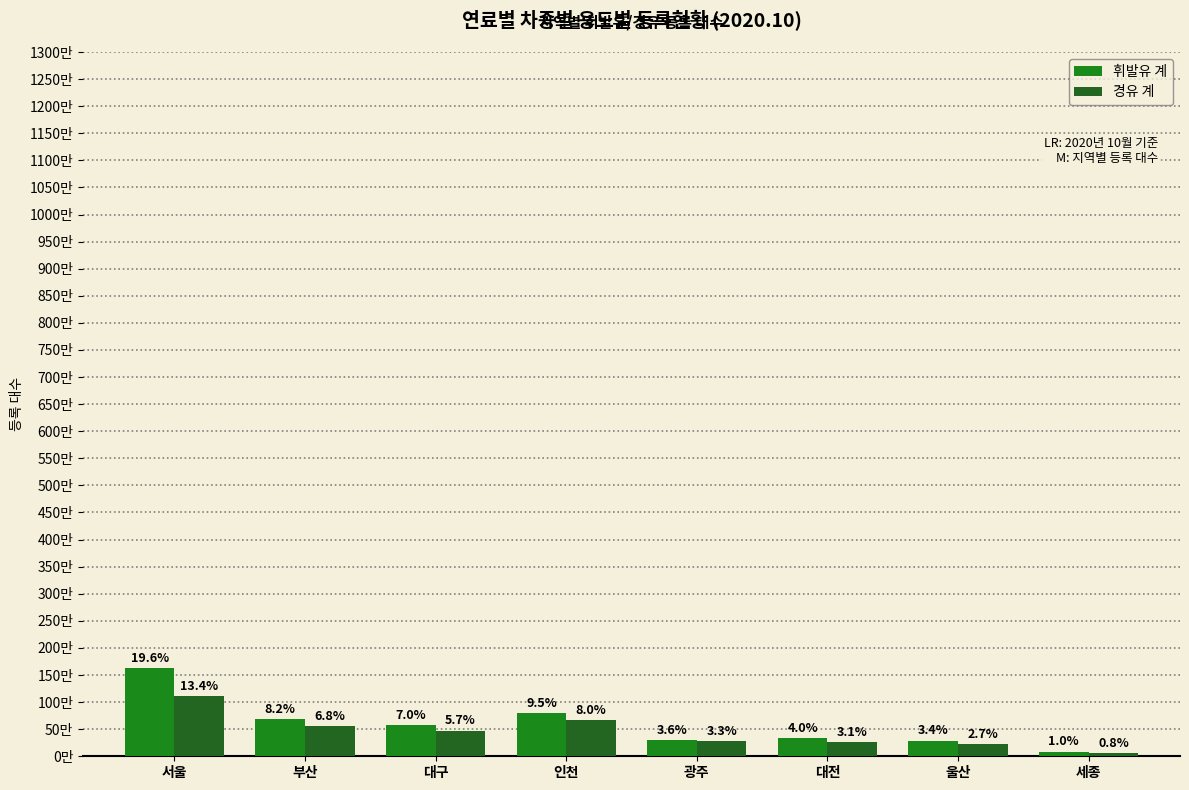

Is the value of 경유 계 at 울산 greater than the value of 휘발유 계 at 대구?

No